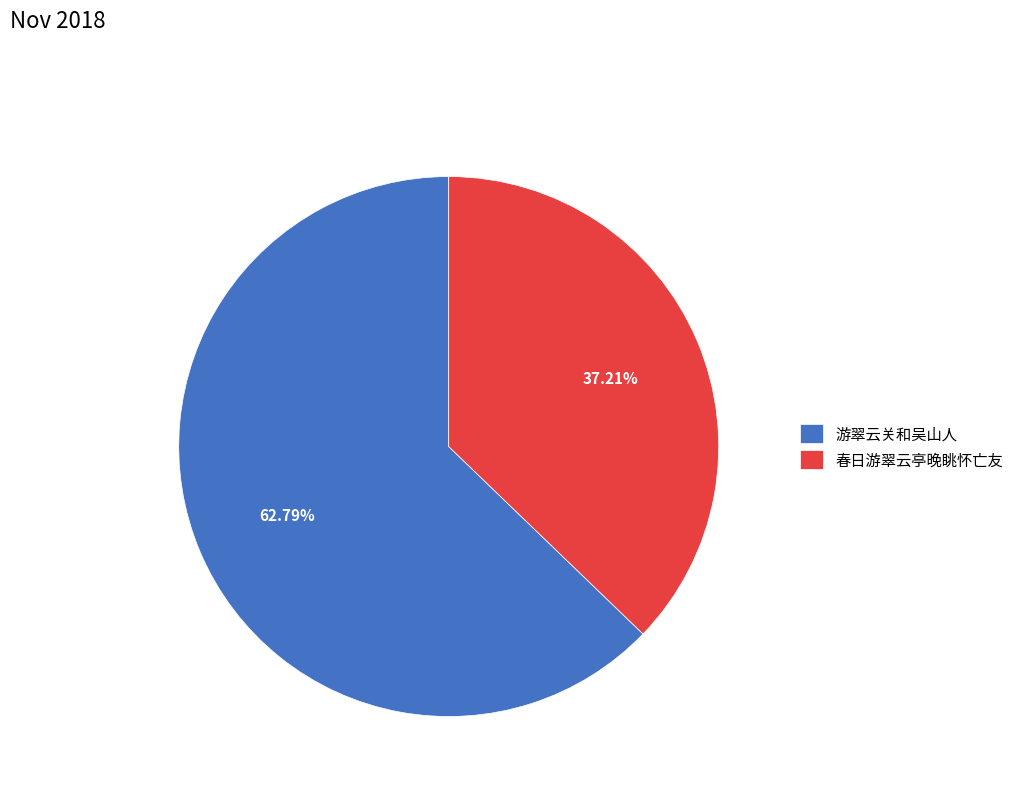

Between 游翠云关和吴山人 and 春日游翠云亭晚眺怀亡友, which is larger?

游翠云关和吴山人